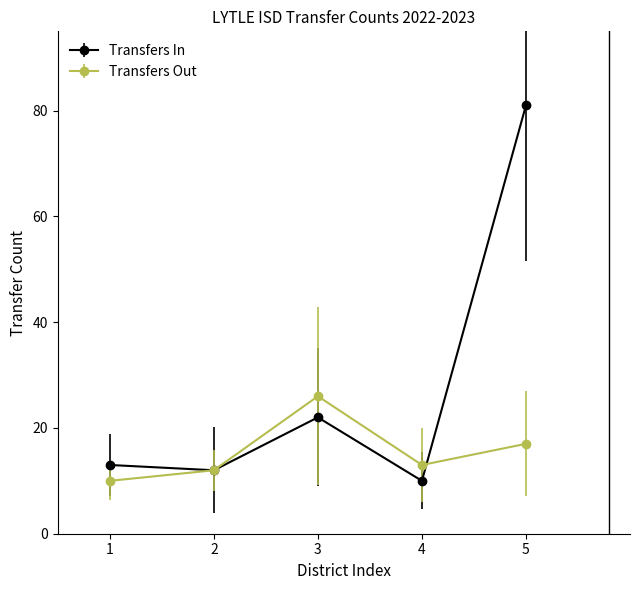

Which category has the lowest value in the Transfers In series?

4